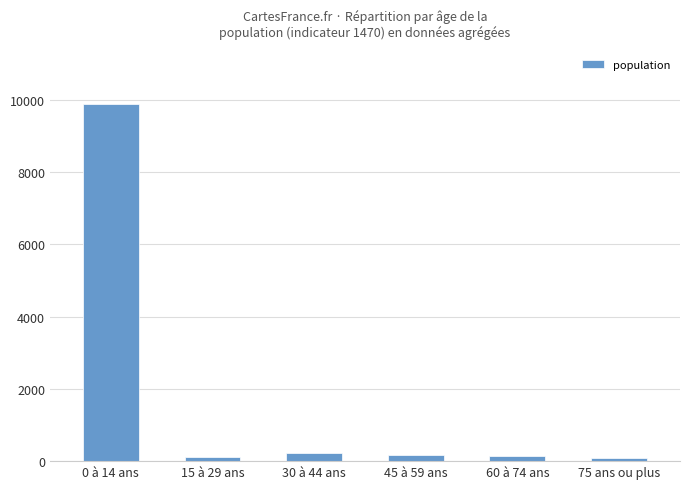

What is the label of the 6th bar from the right?

0 à 14 ans